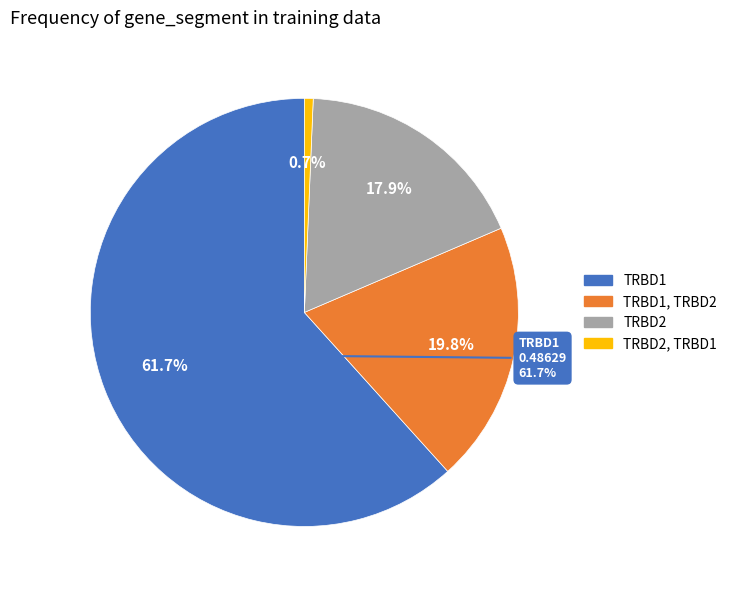

What is the change in value from TRBD1, TRBD2 to TRBD2, TRBD1?

-0.2